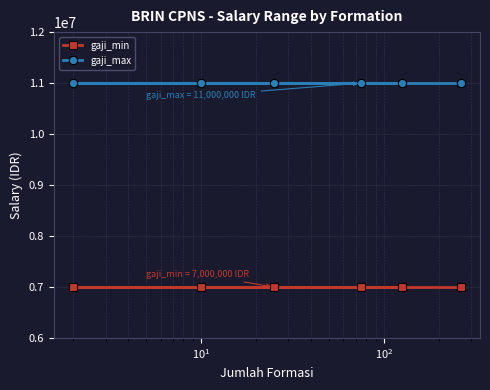

What is the value of the gaji_max point at the 5th from the left?

11000000